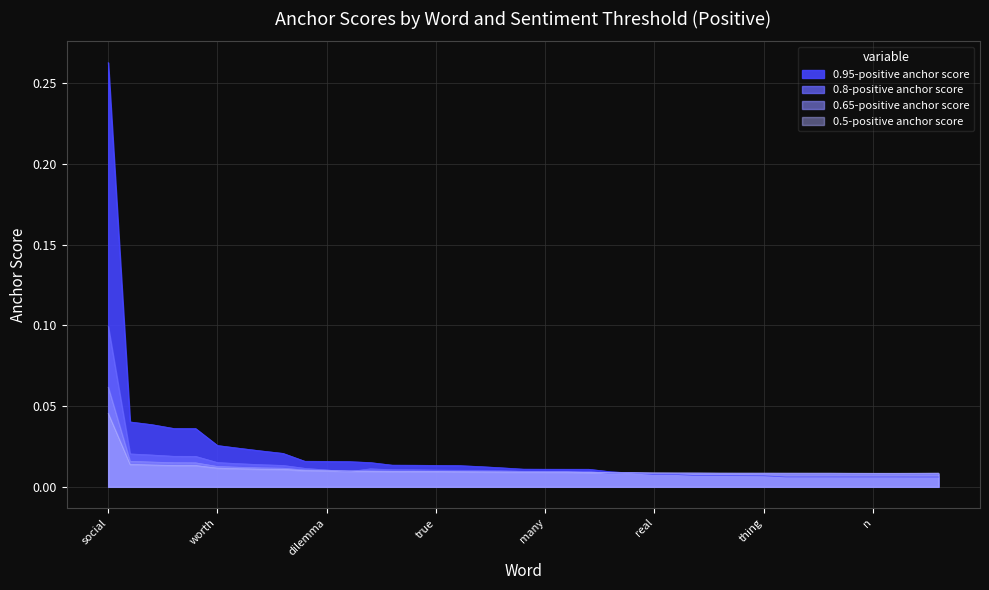

True or false: 0.8-positive anchor score and 0.95-positive anchor score intersect in this chart.

True